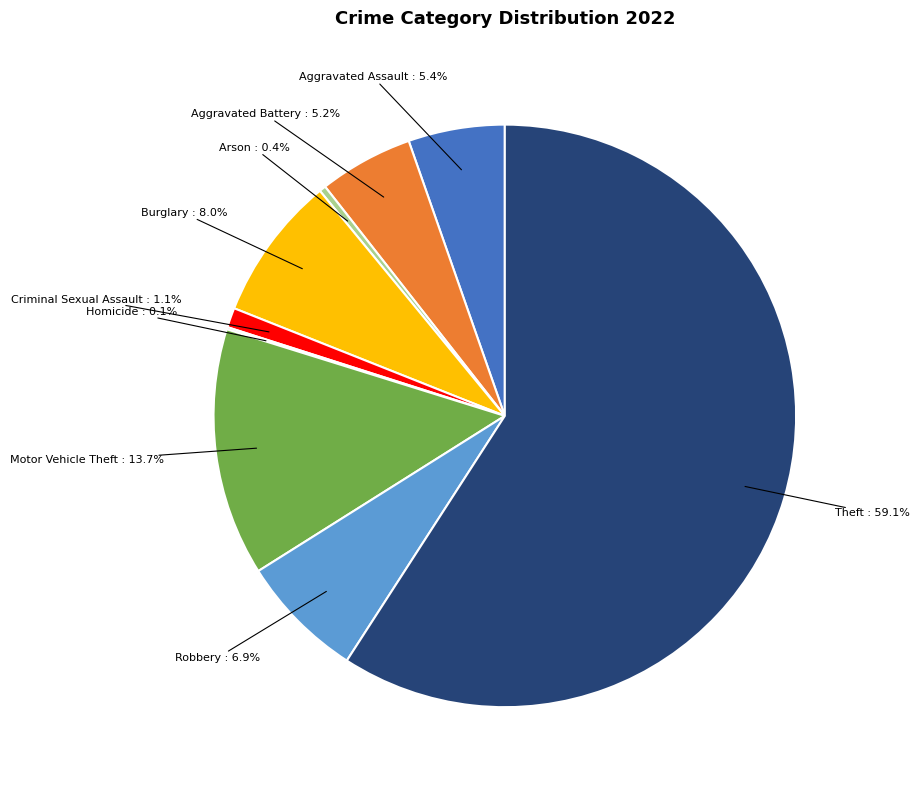

To the nearest percent, what portion does Burglary represent?

8%